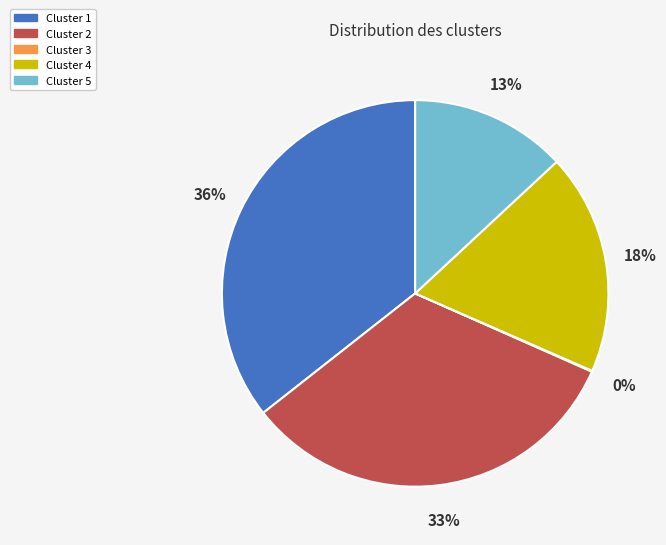

To the nearest percent, what portion does Cluster 4 represent?

18%